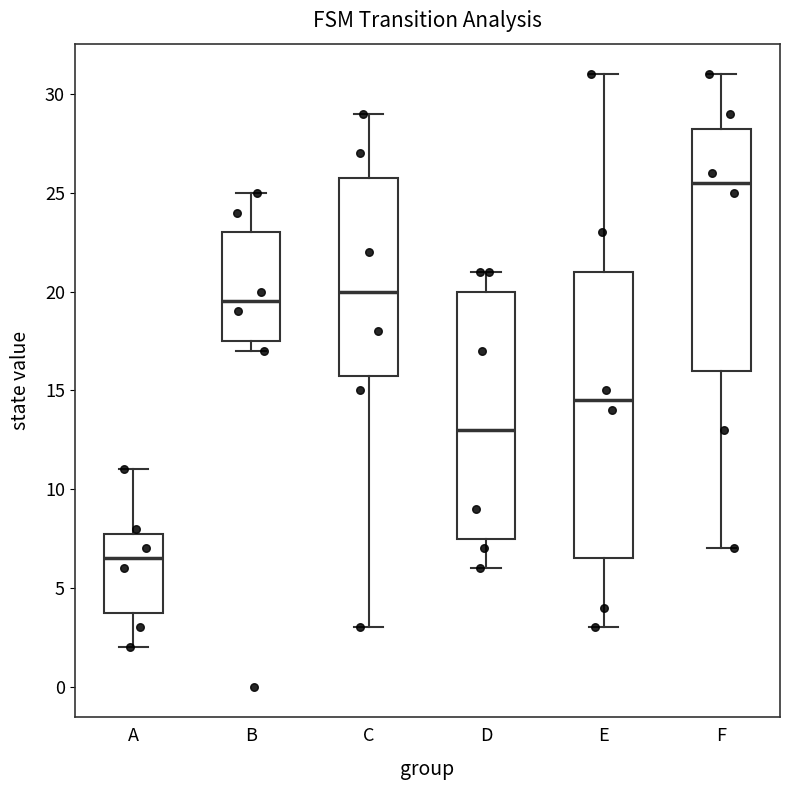

Which box is the tallest, from its lower edge to its upper edge?

E